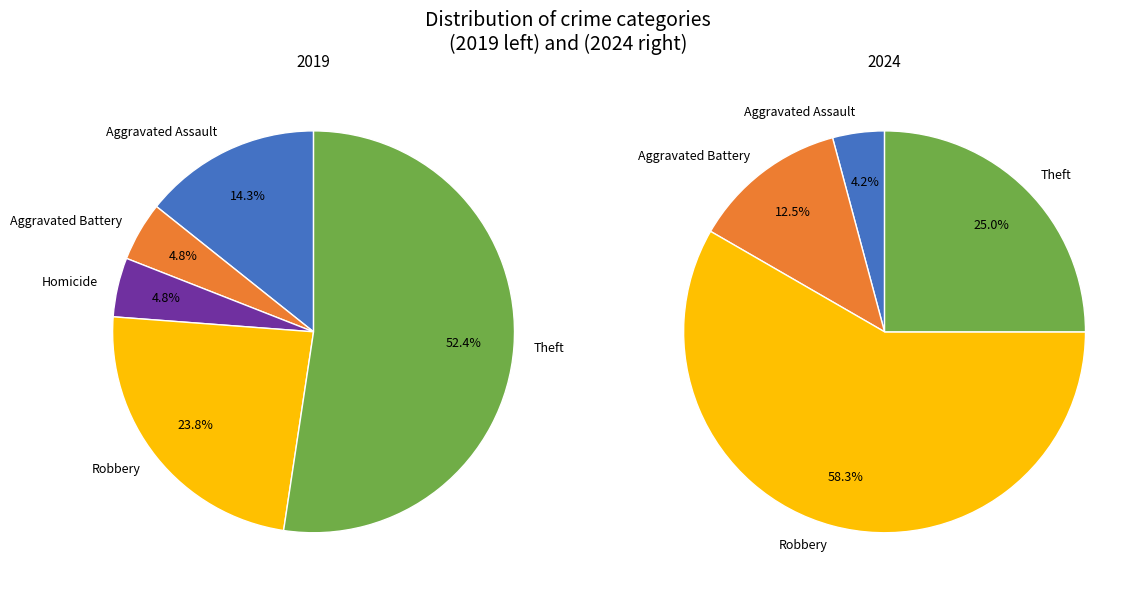

To the nearest percent, what is the combined percentage of values_2019 and values_2024?

19%